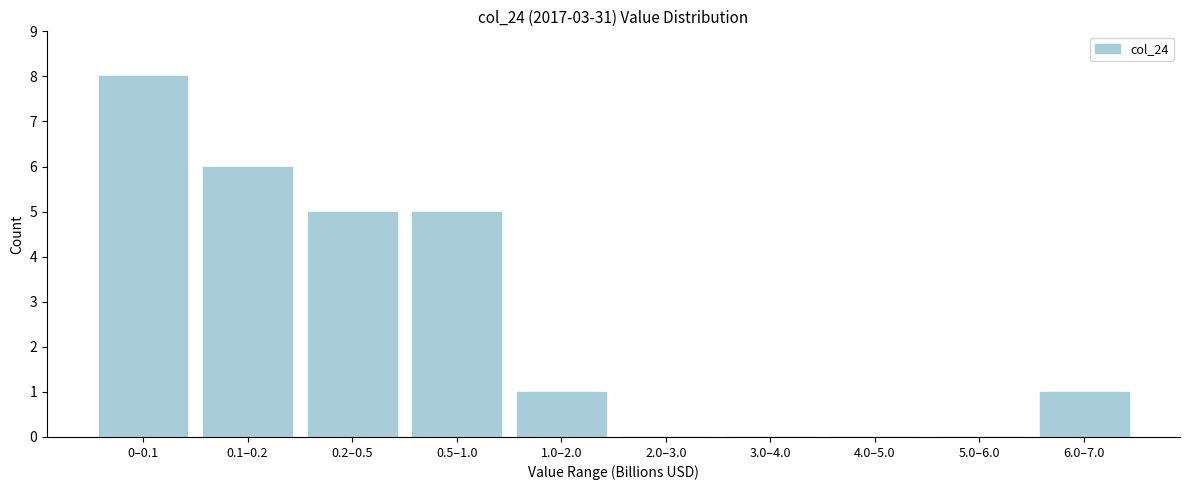

Reading right to left, list all the values displayed in this chart.

6.0–7.0=1	5.0–6.0=0	4.0–5.0=0	3.0–4.0=0	2.0–3.0=0	1.0–2.0=1	0.5–1.0=5	0.2–0.5=5	0.1–0.2=6	0–0.1=8